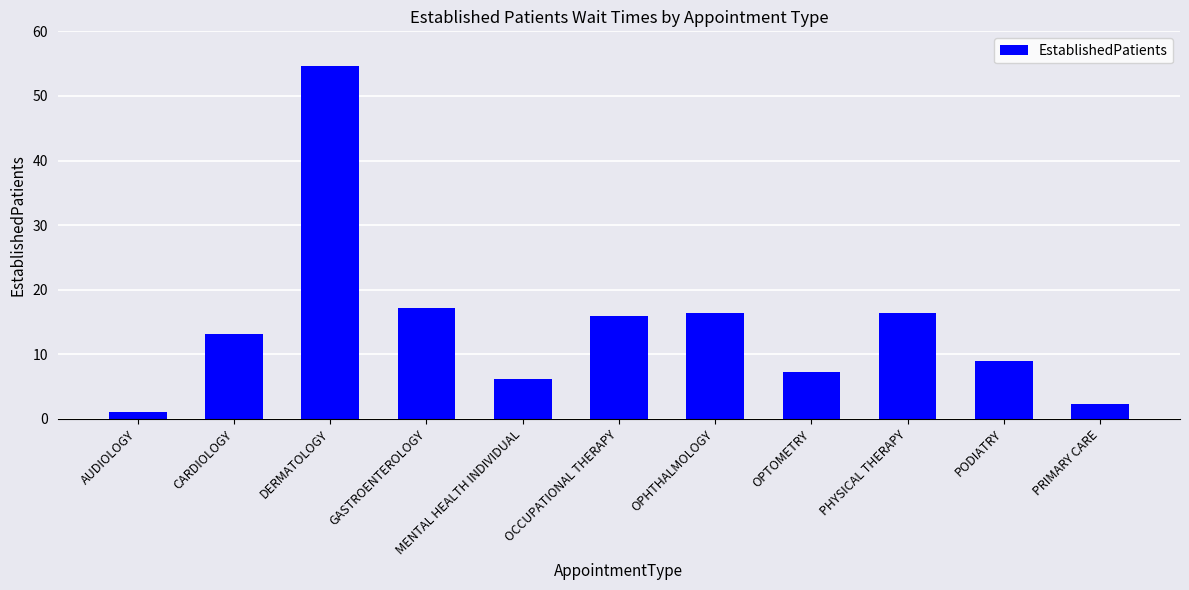

What is the ratio of the value at PODIATRY to the value at DERMATOLOGY?

0.2